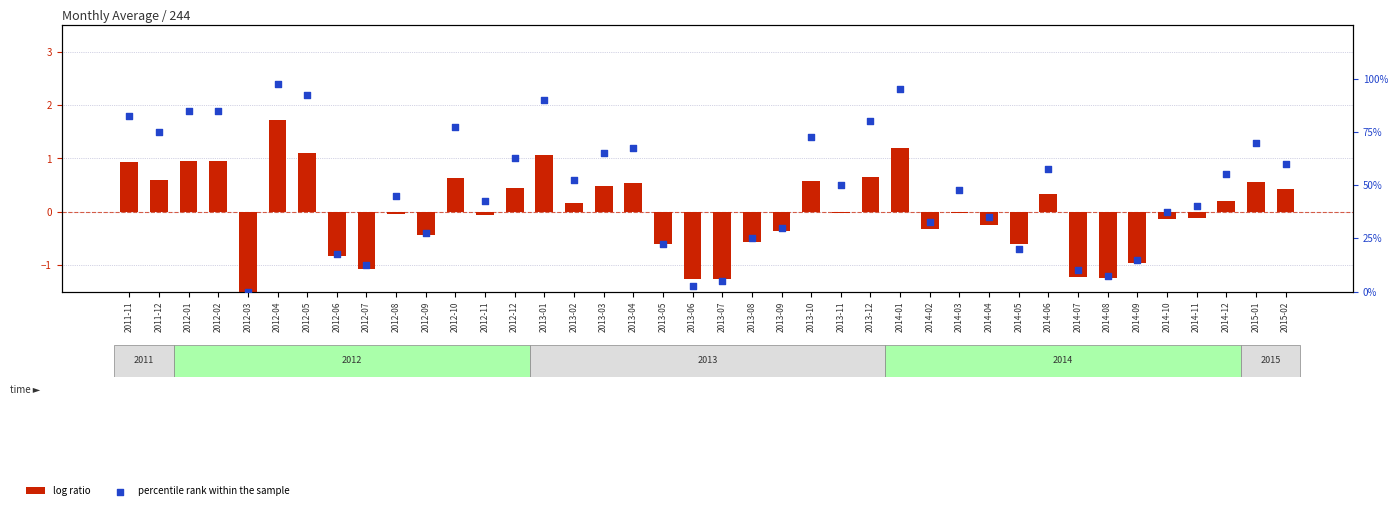

What is the total value across all series at 2011-11?

83.4